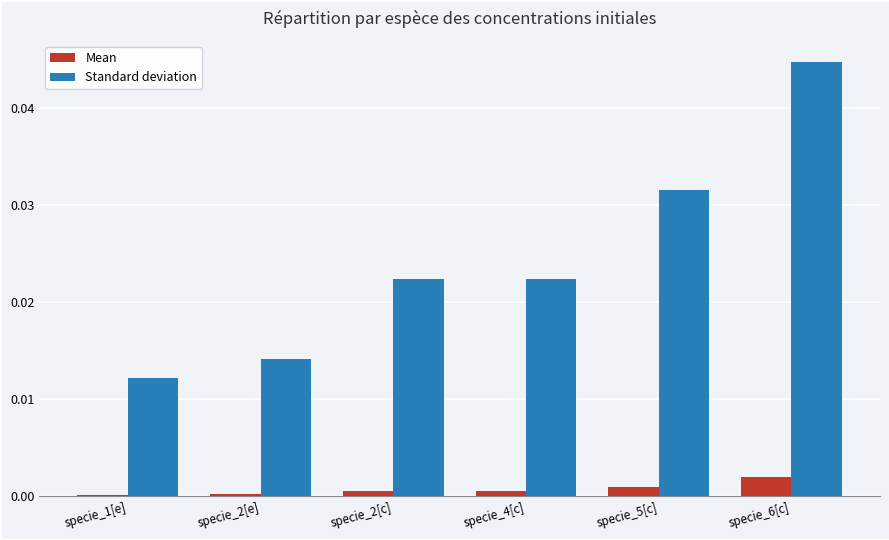

What is the label of the 4th bar from the left?

specie_4[c]